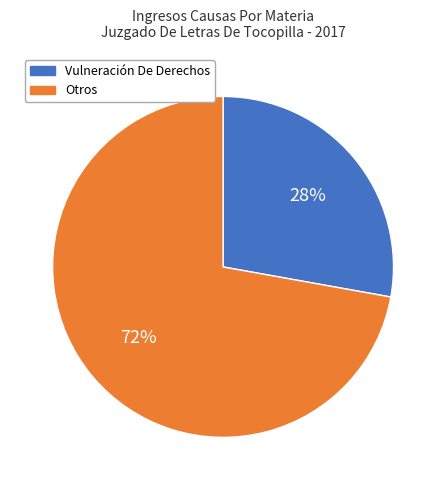

Between Otros and Vulneración De Derechos, which is larger?

Otros